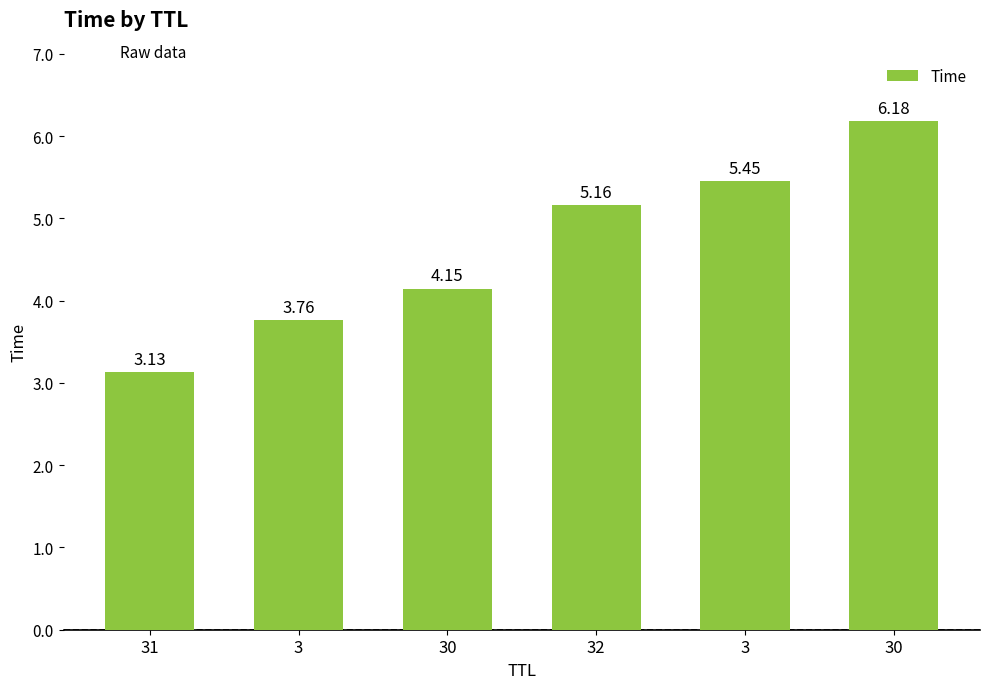

Does the chart contain stacked bars?

No